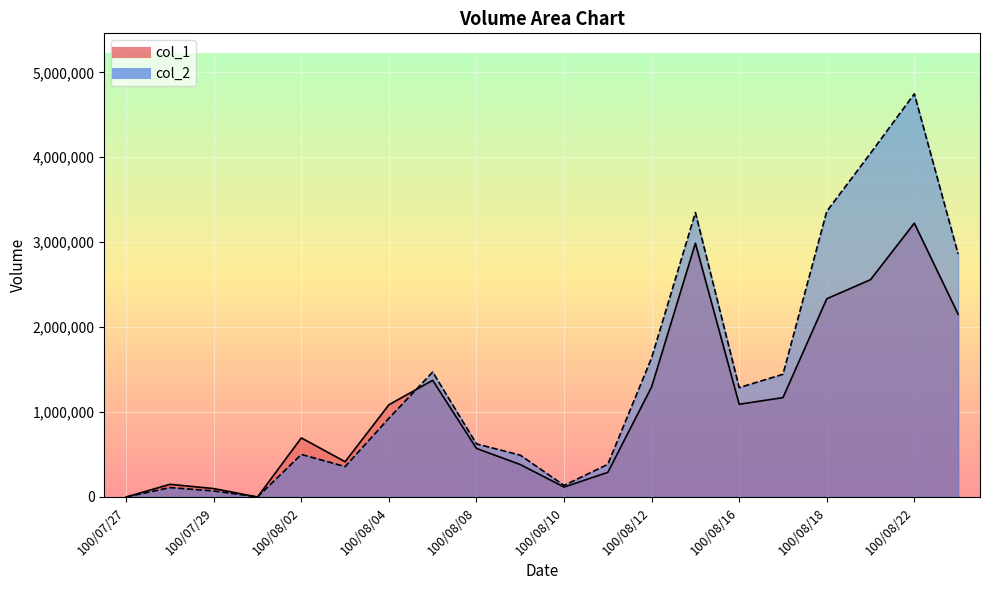

True or false: col_2 has more than 1 points higher than both neighbors.

True